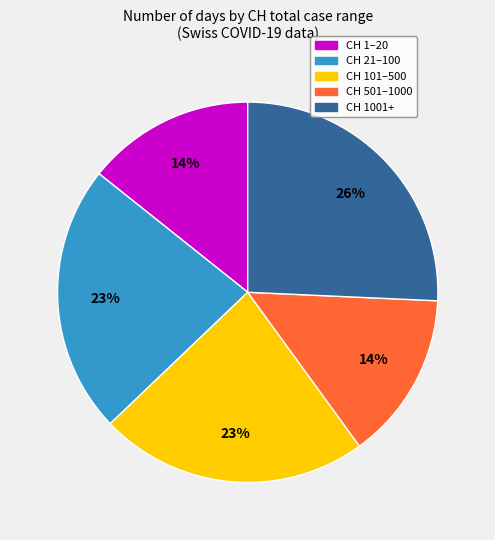

Does any single category account for the majority?

No